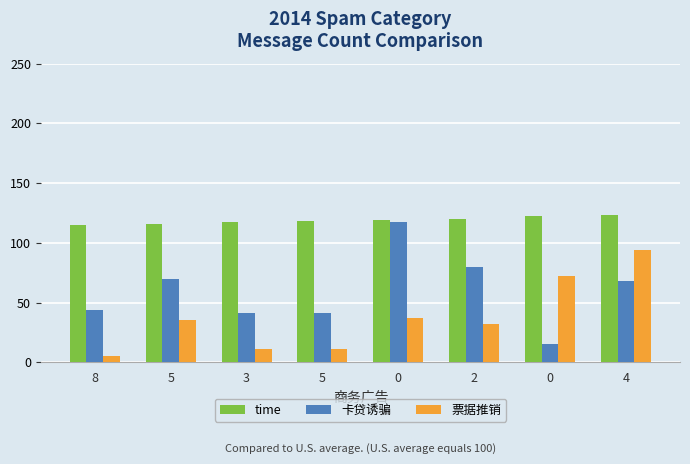

What is the smallest value displayed?

5